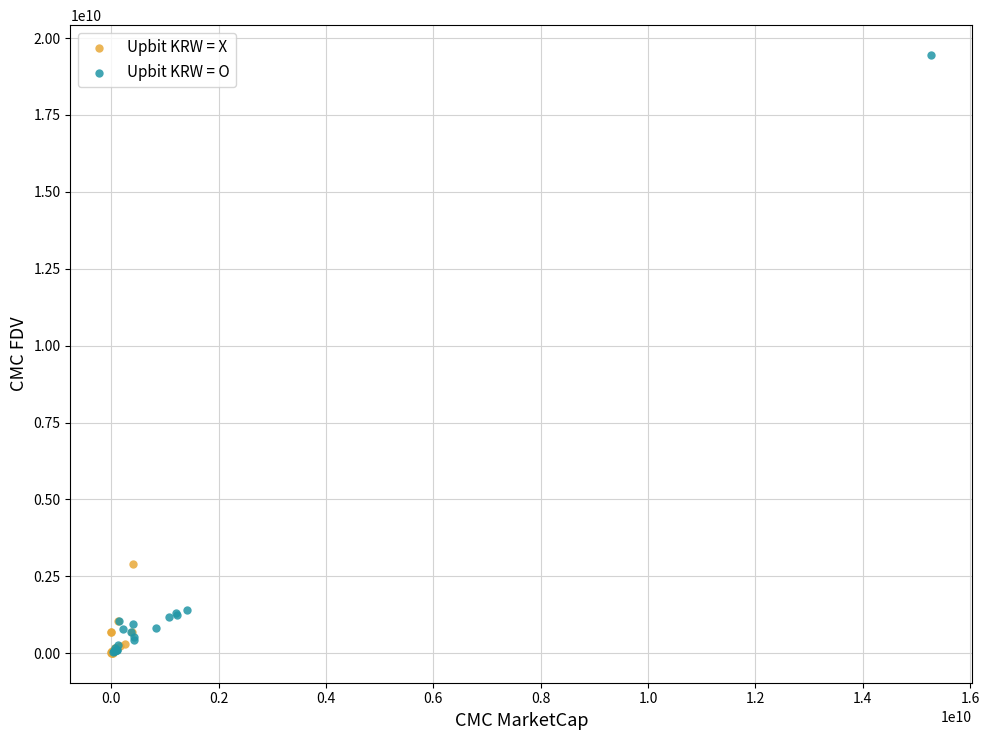

Which series contains the highest Y value?

Upbit KRW = O